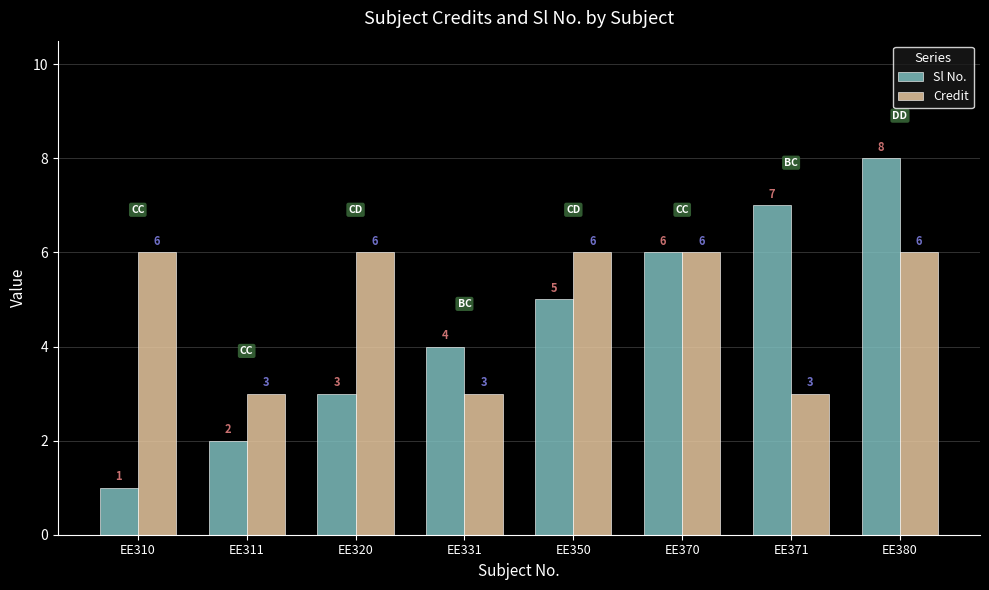

What is the sum of all Sl No. values?

36